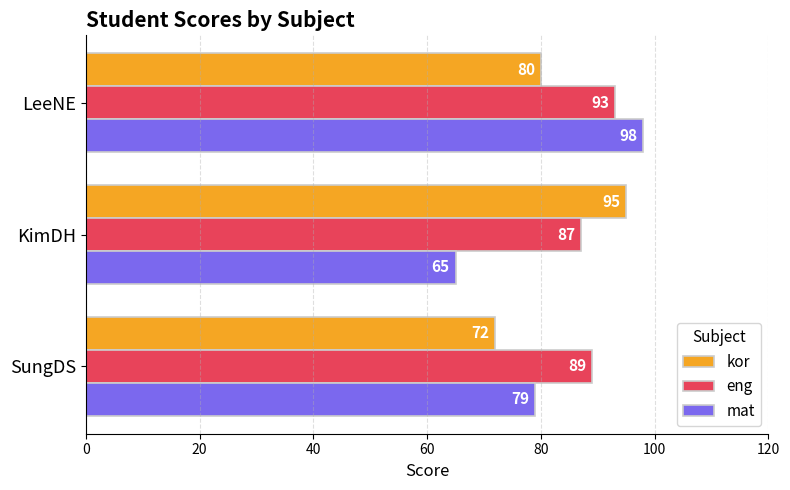

What is the difference between the second highest and minimum values in the kor series?

8